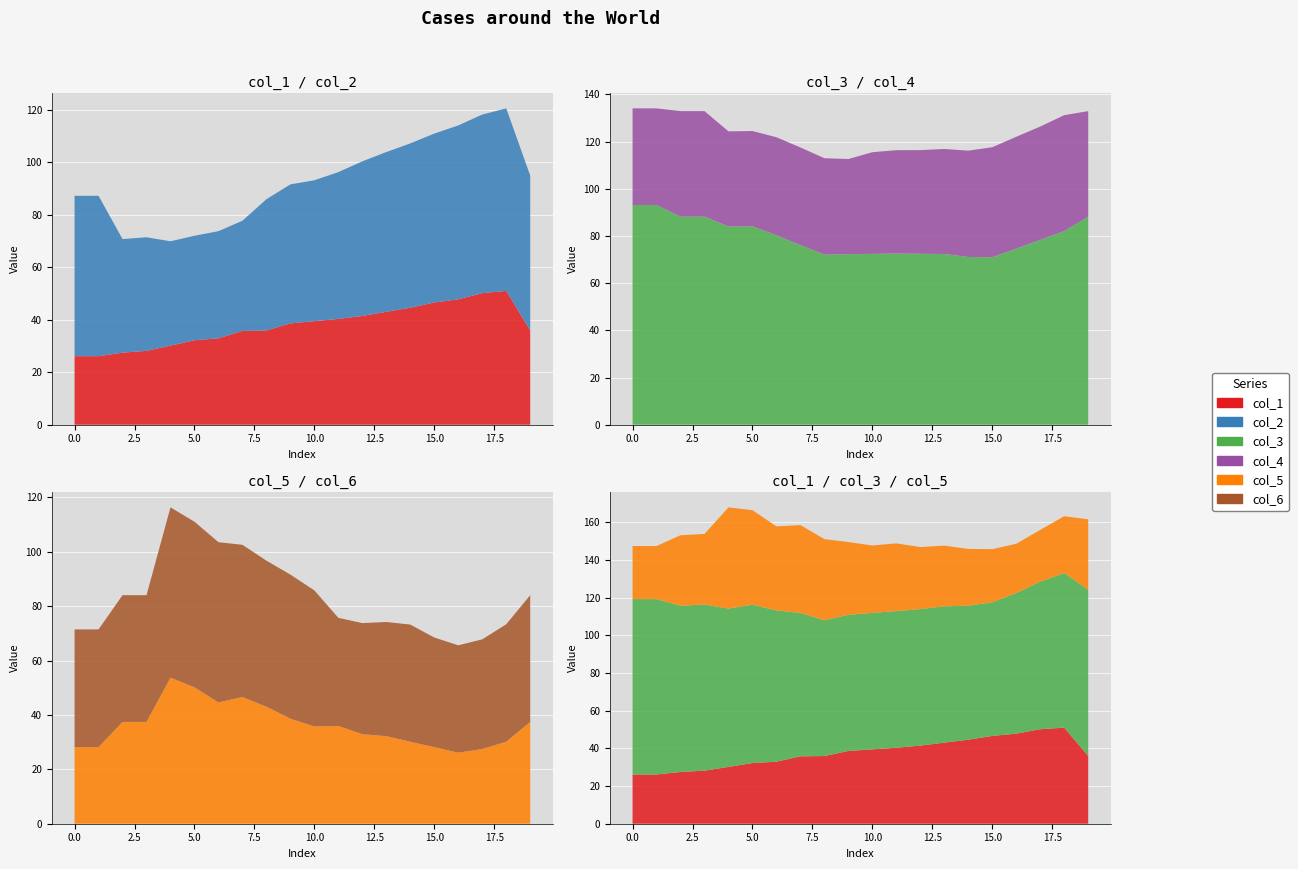

Reading right to left, list all the values displayed in this chart.

col_1: 19=35.9	18=51.0	17=50.2	16=47.8	15=46.6	14=44.6	13=43.0	12=41.5	11=40.3	10=39.5	9=38.6	8=35.9	7=35.8	6=32.9	5=32.2	4=30.2	3=28.2	2=27.5	1=26.1	0=26.1
col_2: 19=59.0	18=69.6	17=68.1	16=66.3	15=64.4	14=62.6	13=60.9	12=58.9	11=56.0	10=53.7	9=53.0	8=50.0	7=42.0	6=40.9	5=39.8	4=39.8	3=43.3	2=43.3	1=61.1	0=61.1
col_3: 19=88.2	18=82.1	17=78.3	16=74.6	15=71.0	14=71.1	13=72.3	12=72.5	11=72.5	10=72.4	9=72.3	8=72.1	7=76.1	6=80.3	5=84.0	4=84.0	3=88.2	2=88.2	1=93.1	0=93.1
col_4: 19=44.7	18=49.1	17=48.1	16=47.4	15=46.6	14=45.0	13=44.5	12=43.9	11=43.8	10=43.1	9=40.3	8=40.9	7=41.4	6=41.5	5=40.4	4=40.3	3=44.7	2=44.7	1=41.0	0=41.0
col_5: 19=37.4	18=30.2	17=27.5	16=26.1	15=28.2	14=30.2	13=32.2	12=32.9	11=35.9	10=35.8	9=38.6	8=43.0	7=46.6	6=44.6	5=50.2	4=53.7	3=37.4	2=37.4	1=28.2	0=28.2
col_6: 19=46.6	18=43.2	17=40.3	16=39.5	15=40.3	14=43.1	13=42.0	12=40.9	11=39.8	10=50.0	9=53.0	8=53.7	7=56.0	6=58.9	5=60.9	4=62.6	3=46.6	2=46.6	1=43.3	0=43.3